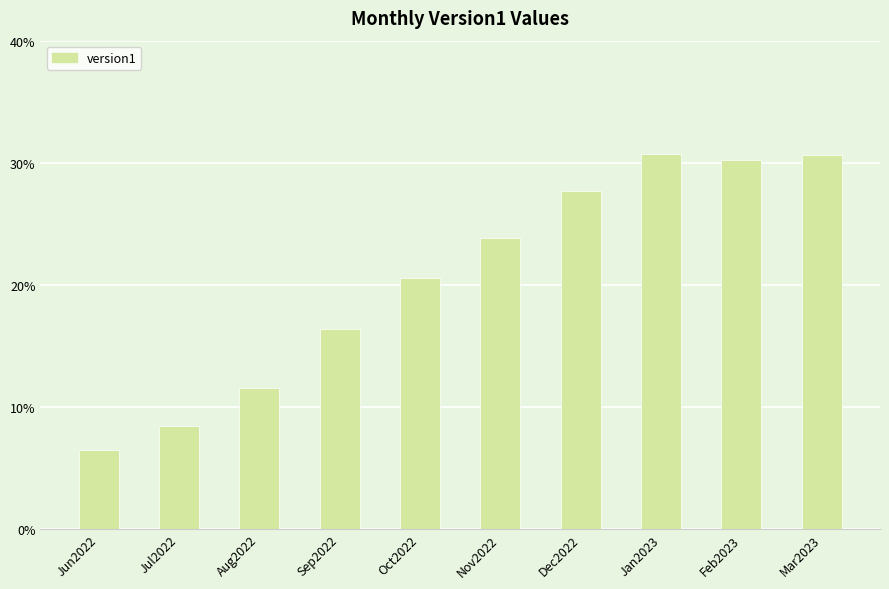

At which label does the data first exceed 23?

Nov2022